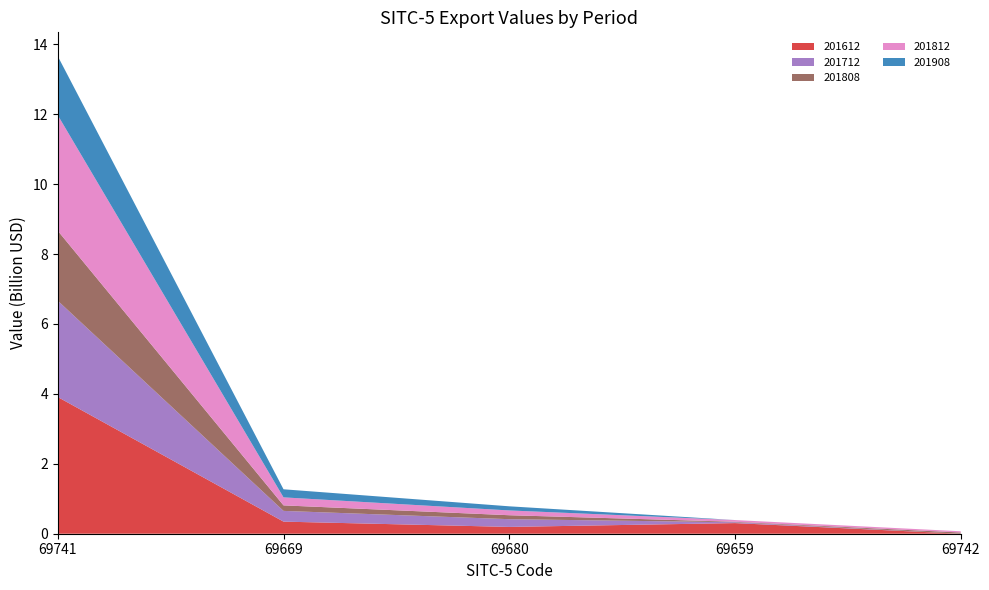

Reading left to right, list all the values displayed in this chart.

201612: 69741=3.9	69669=0.3	69680=0.2	69659=0.3	69742=0.0
201712: 69741=2.8	69669=0.3	69680=0.2	69659=0.0	69742=0.0
201808: 69741=2.0	69669=0.2	69680=0.1	69659=0.0	69742=0.0
201812: 69741=3.3	69669=0.2	69680=0.1	69659=0.0	69742=0.0
201908: 69741=1.7	69669=0.2	69680=0.1	69659=0.0	69742=0.0